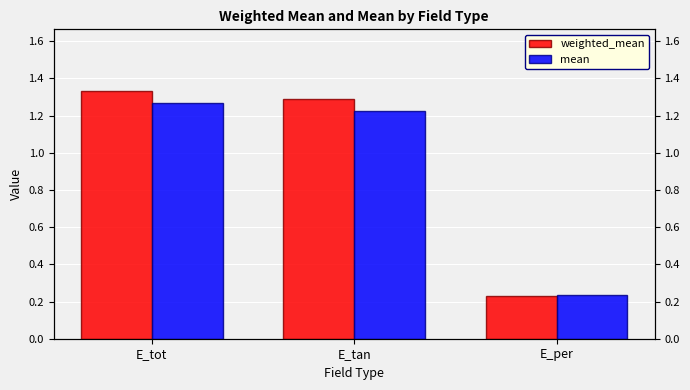

List the series in order of their overall mean, lowest first.

mean, weighted_mean